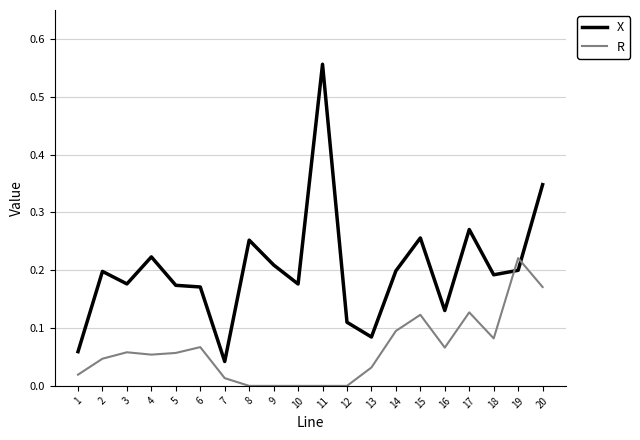

Which series changed the most between 9 and 15?

R